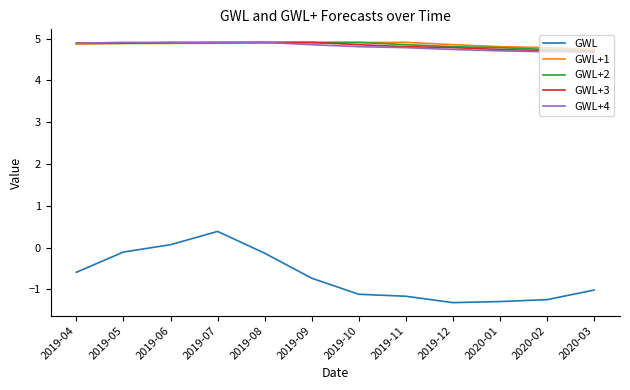

What position from the right is 2019-10?

6